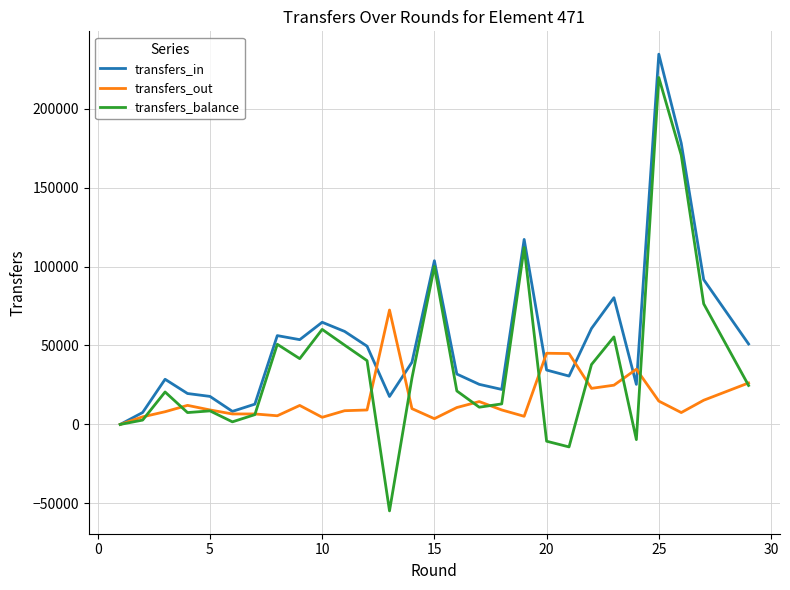

Which series has the largest total across all categories?

transfers_in